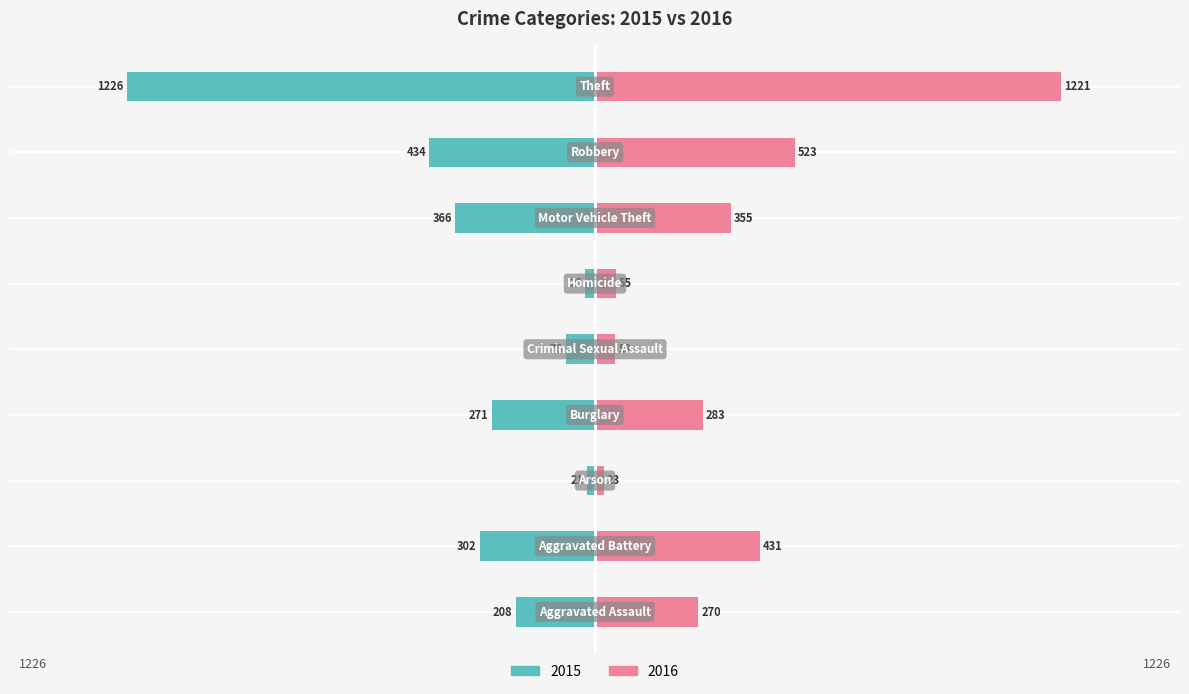

Are the bars horizontal?

Yes